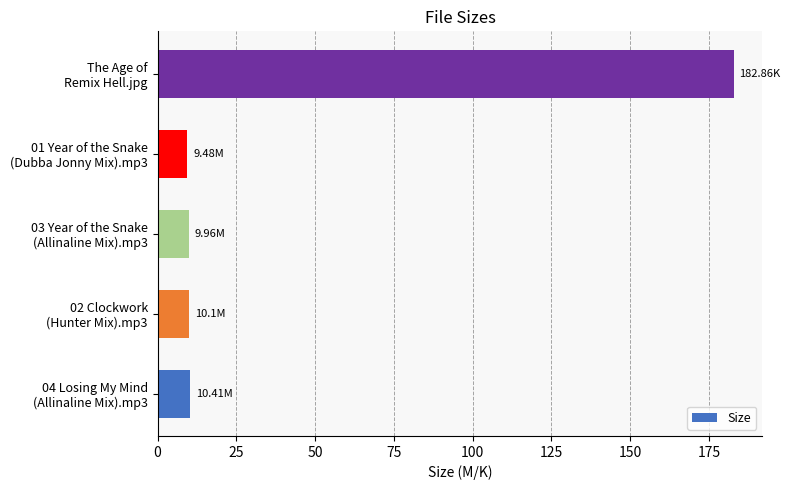

What is the difference between the maximum and second lowest values?

172.9